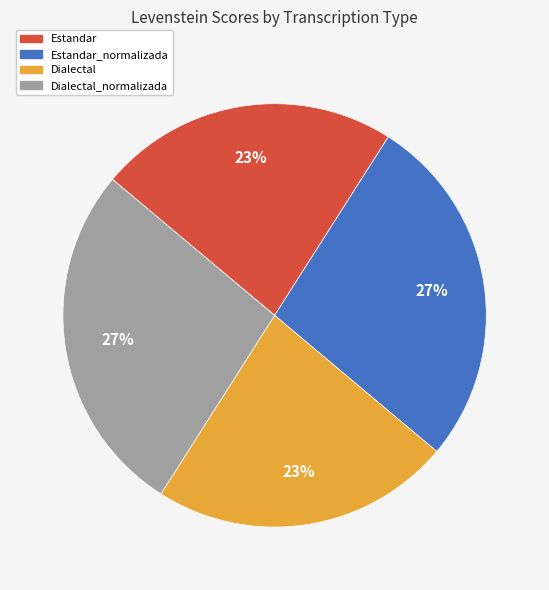

To the nearest percent, what is the difference between the Estandar and Dialectal_normalizada slice percentages?

4%